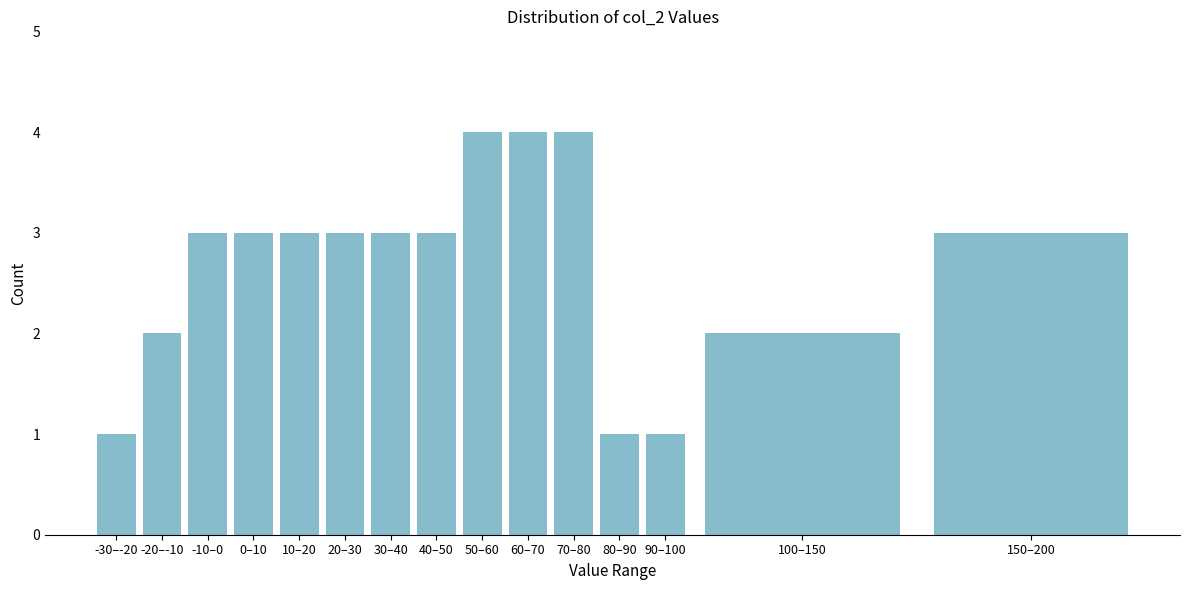

Reading left to right, what are all the values shown in this chart?

1	2	3	3	3	3	3	3	4	4	4	1	1	2	3